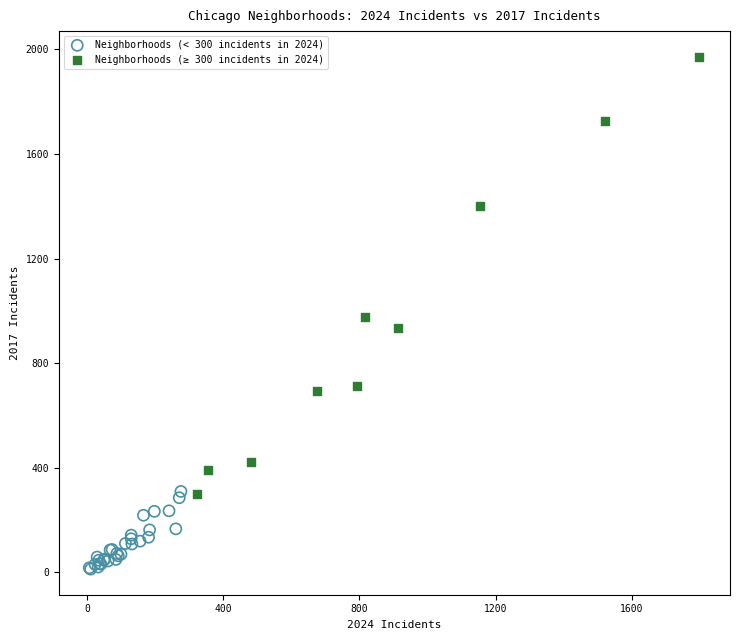

Which series reaches the minimum Y coordinate?

Neighborhoods (< 300 incidents in 2024)